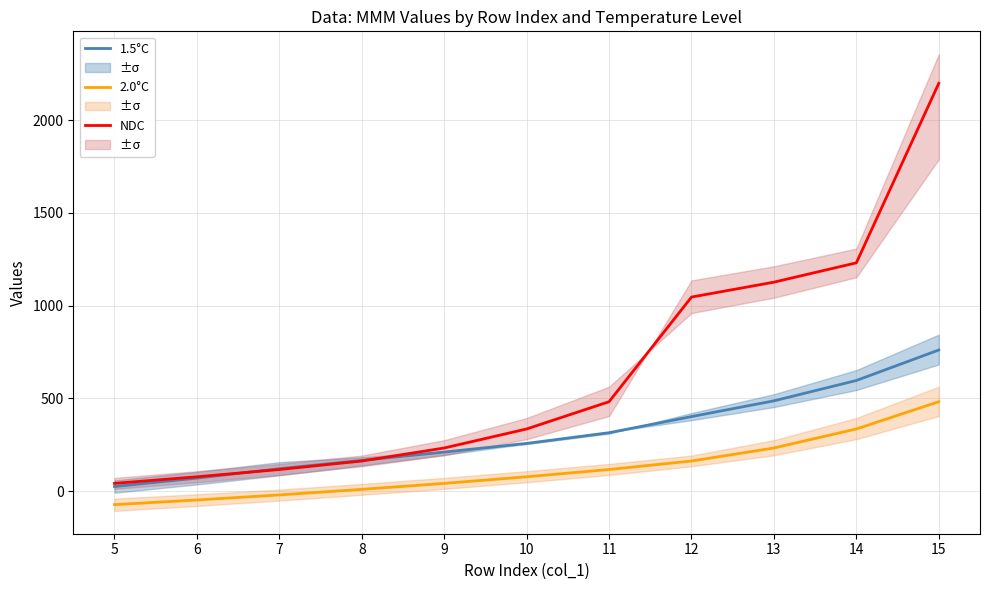

How many data points in NDC are above 335?

6